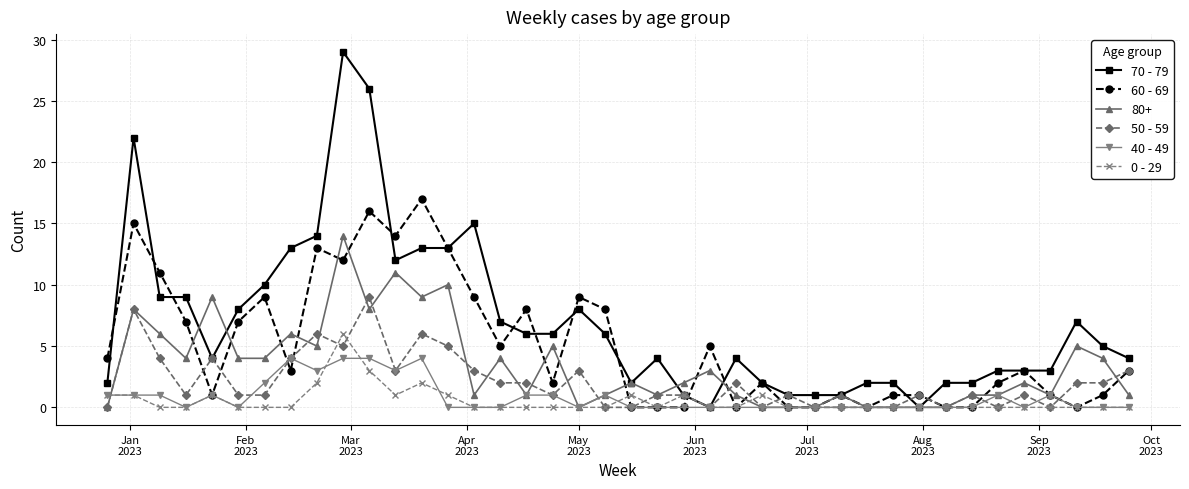

Which series has the largest range (max minus min)?

70 - 79